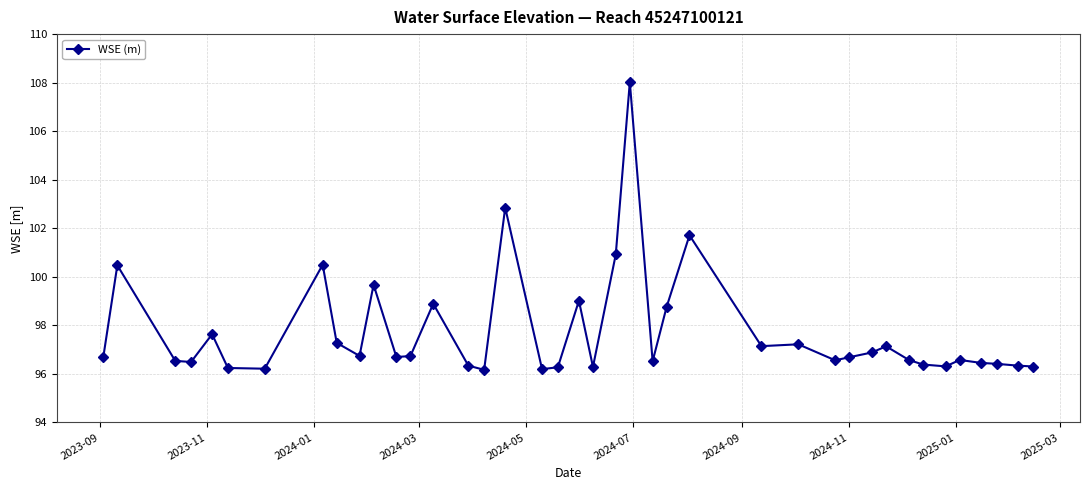

What is the value of the 23rd point from the left?

108.0